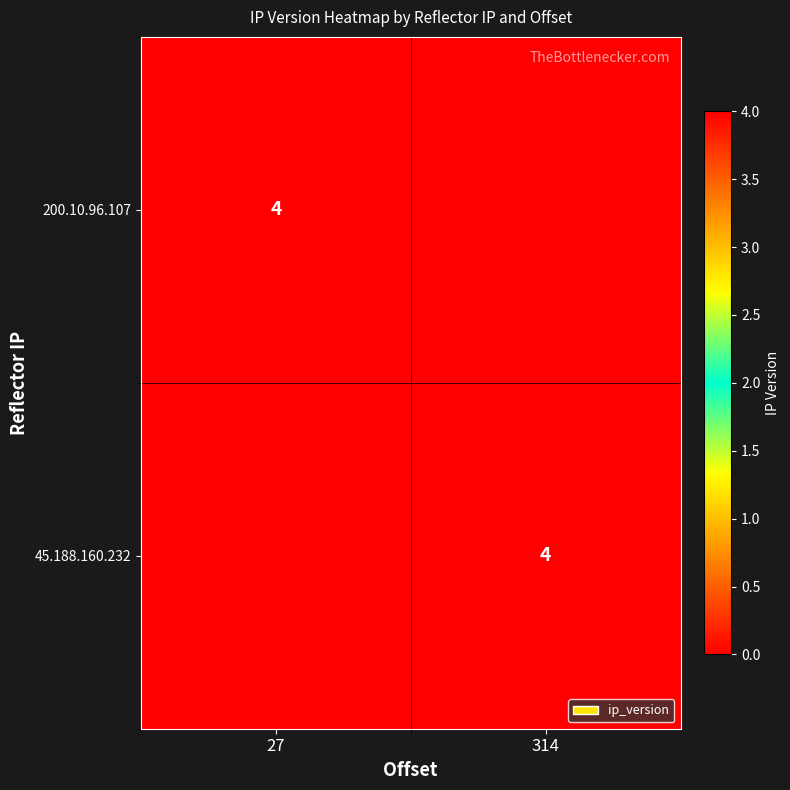

Is it true that 200.10.96.107 equals 6 at 27?

False